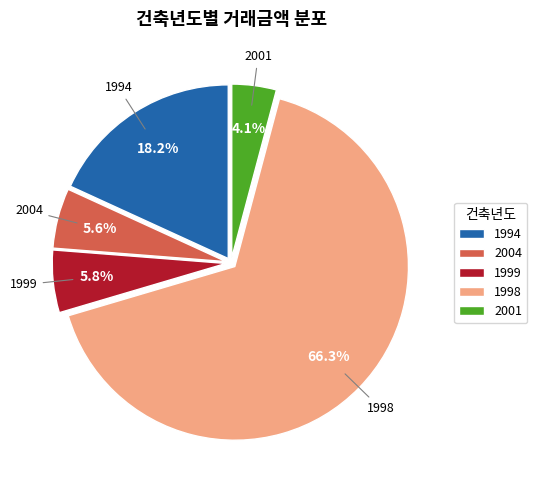

Is the sum of 1994 and 1999 greater than half?

No